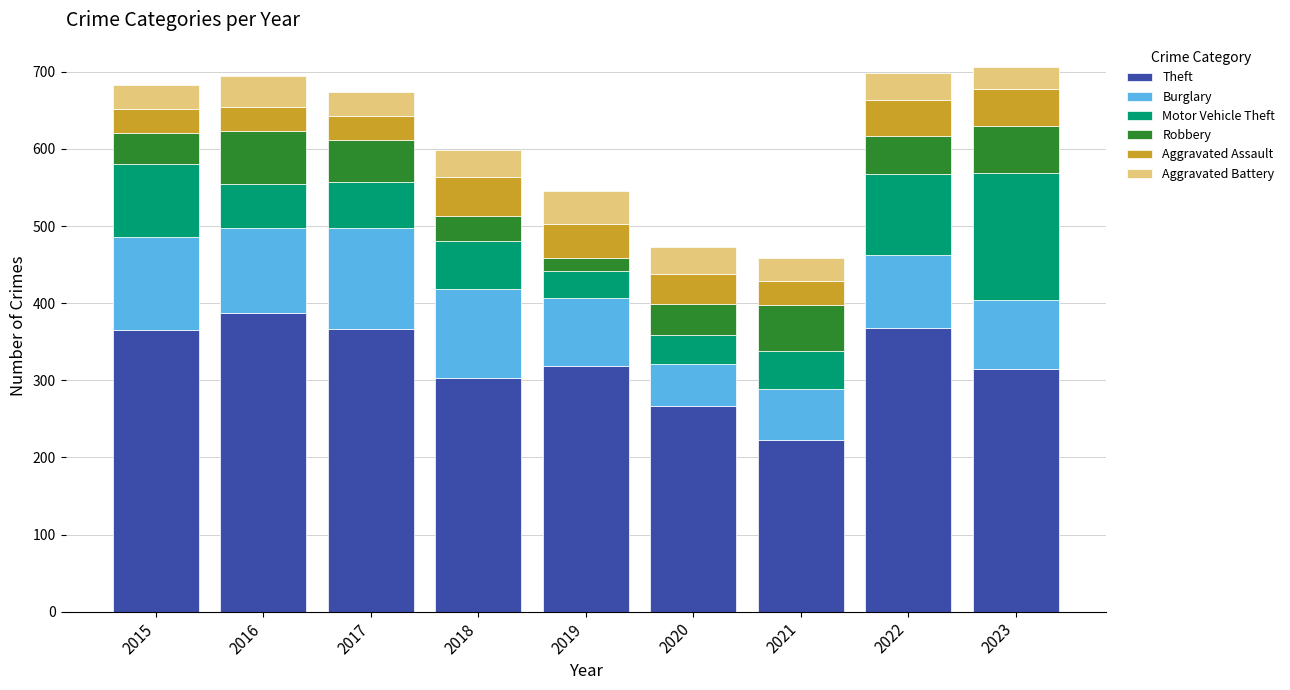

How many bars are there in total?

9